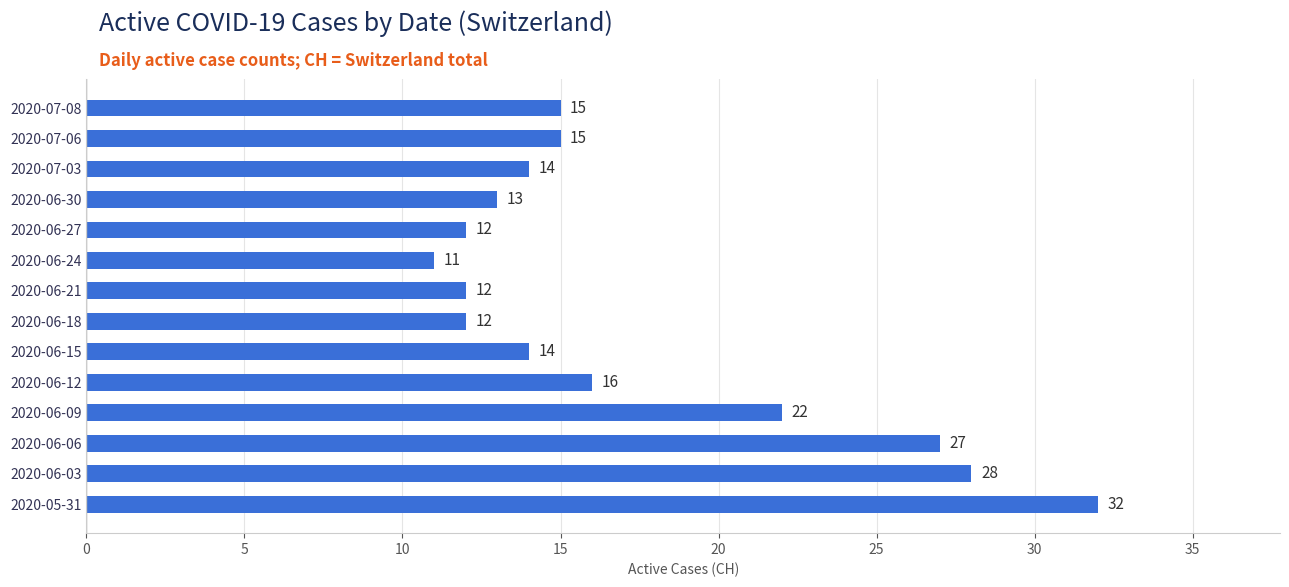

What is the maximum value shown in the chart?

32